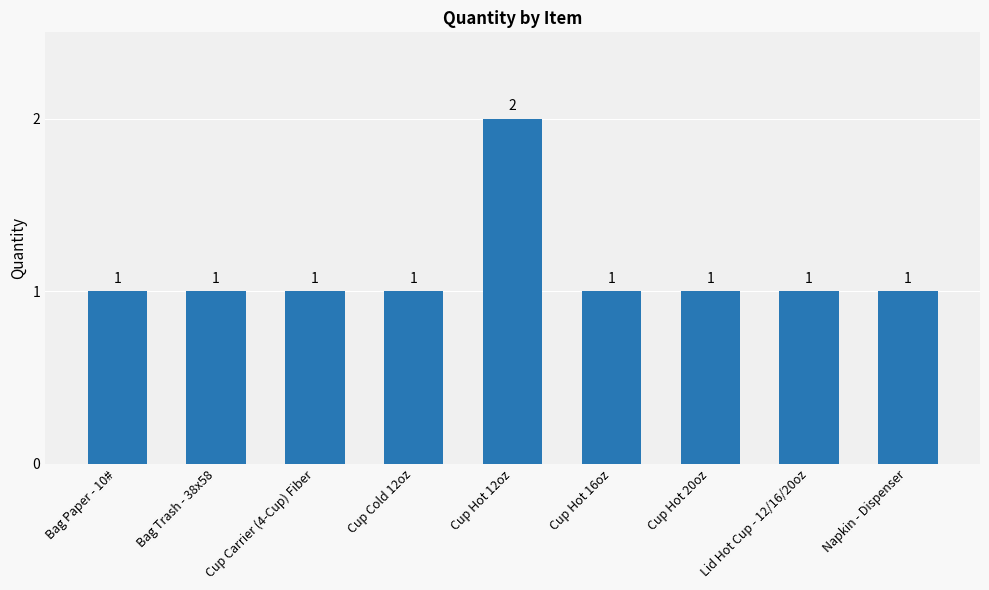

Does the chart contain any negative values?

No